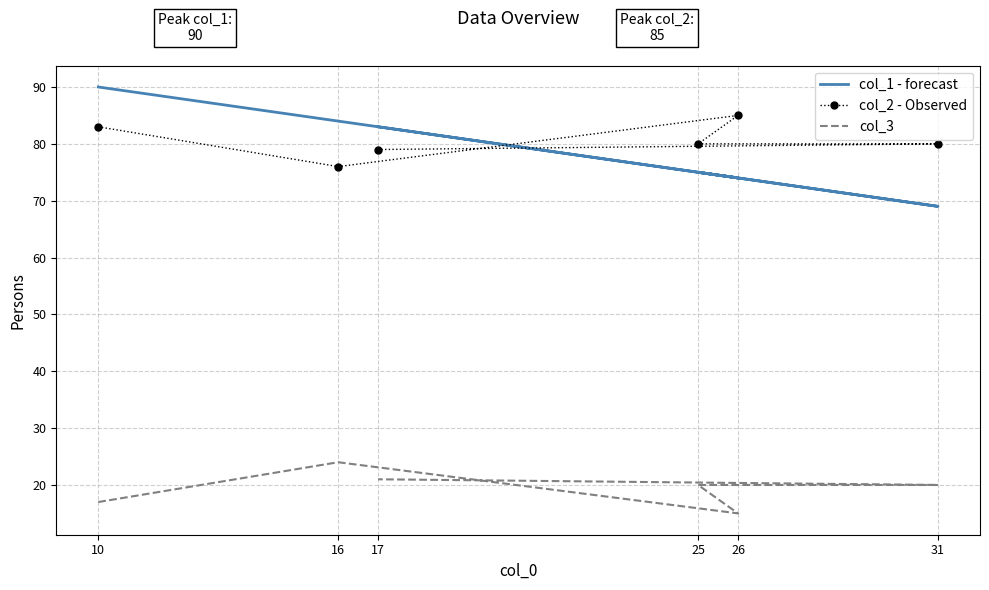

True or false: col_2 - Observed has more than 1 points higher than both neighbors.

False